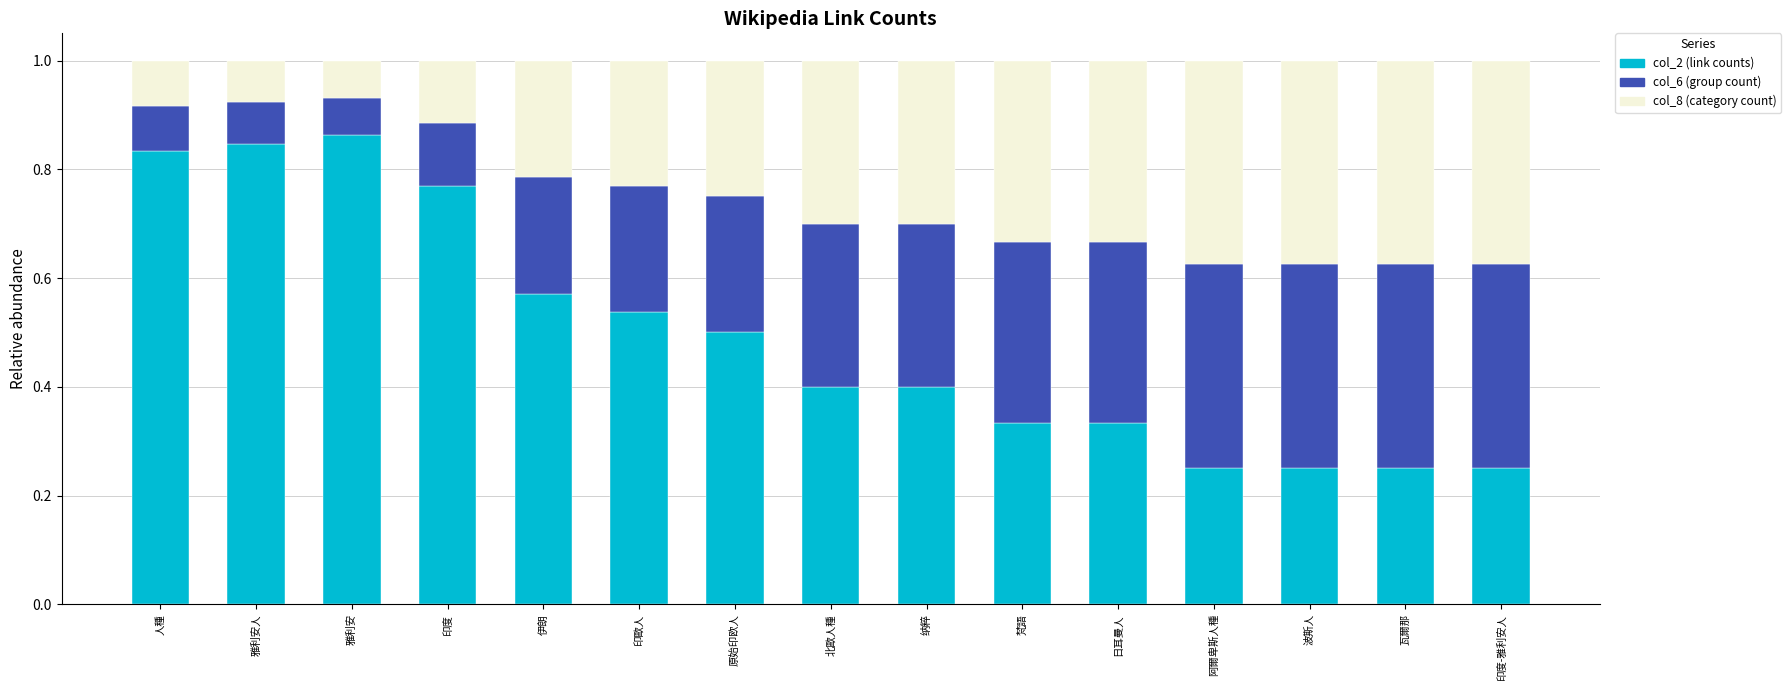

What is the total value across all series at 印歐人?

1.0